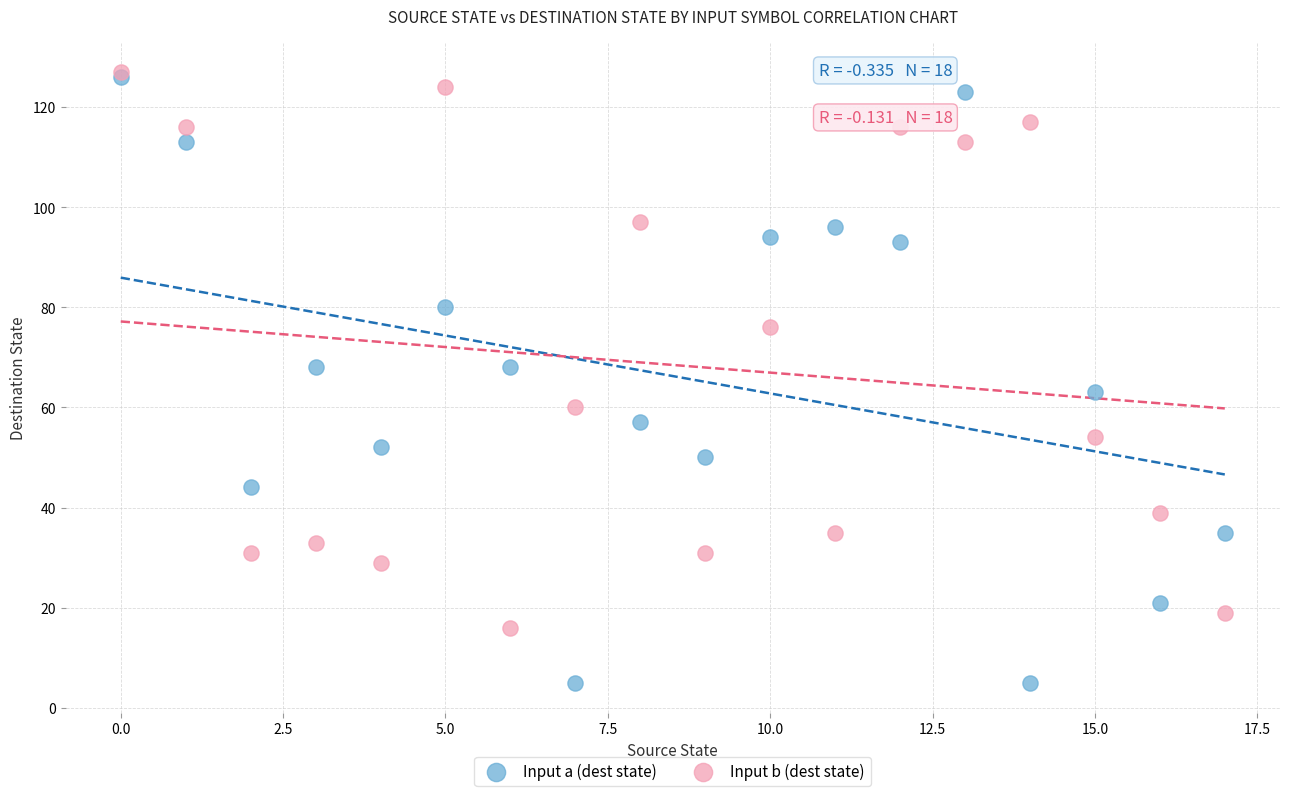

Which series contains the lowest Y value?

Input a (dest state)